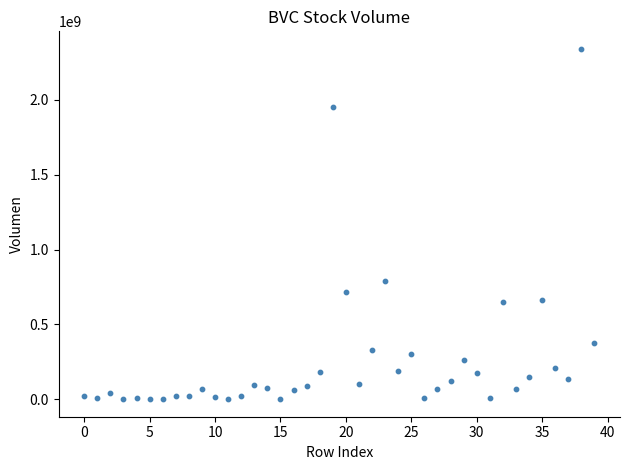

What Y value in the scatter plot is closest to 1170263480?

789040960